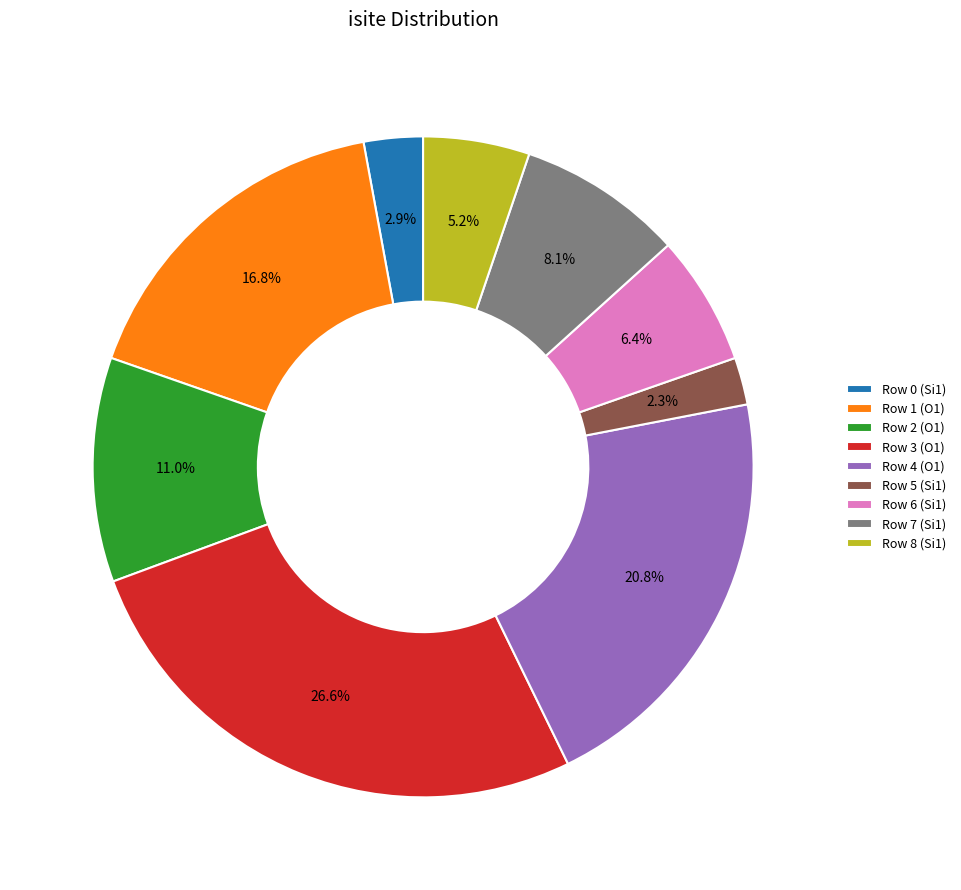

How much of the chart is everything except Row 6 (Si1)?

93.6%